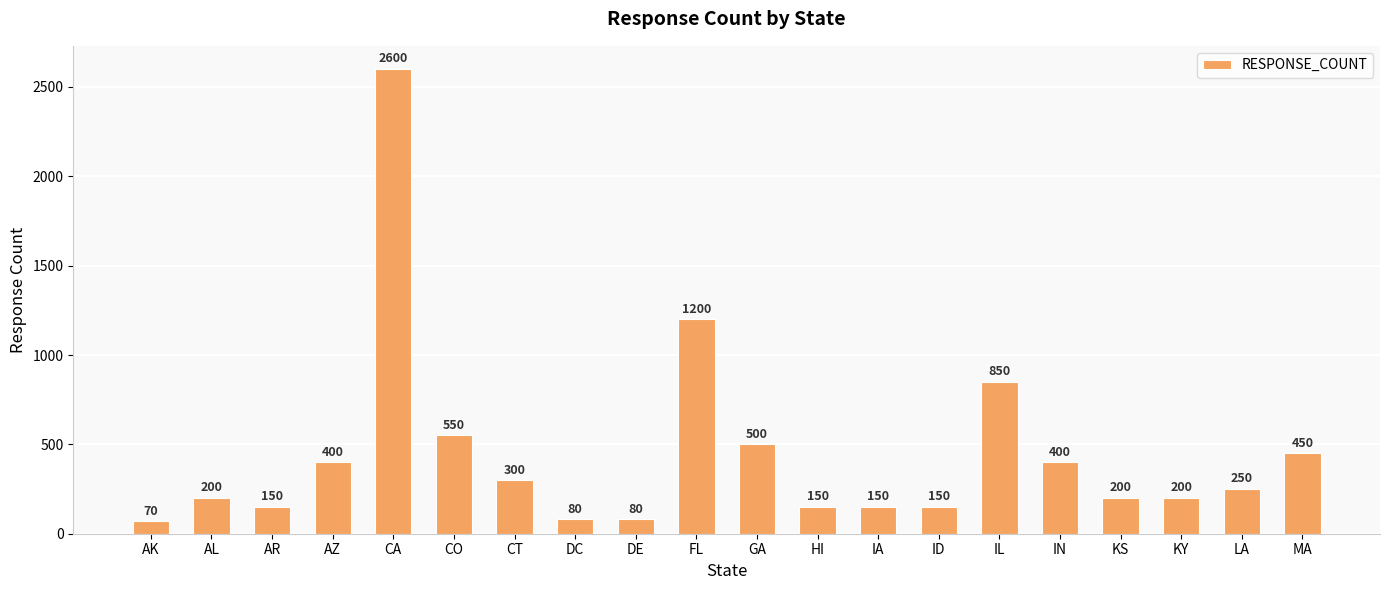

Reading left to right, transcribe all the data shown in this chart.

70	200	150	400	2600	550	300	80	80	1200	500	150	150	150	850	400	200	200	250	450